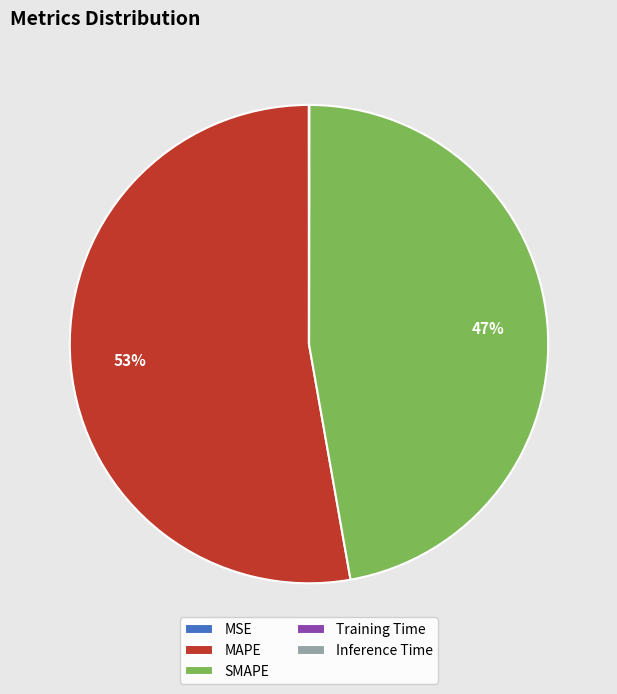

Which category has the biggest portion of the pie?

MAPE